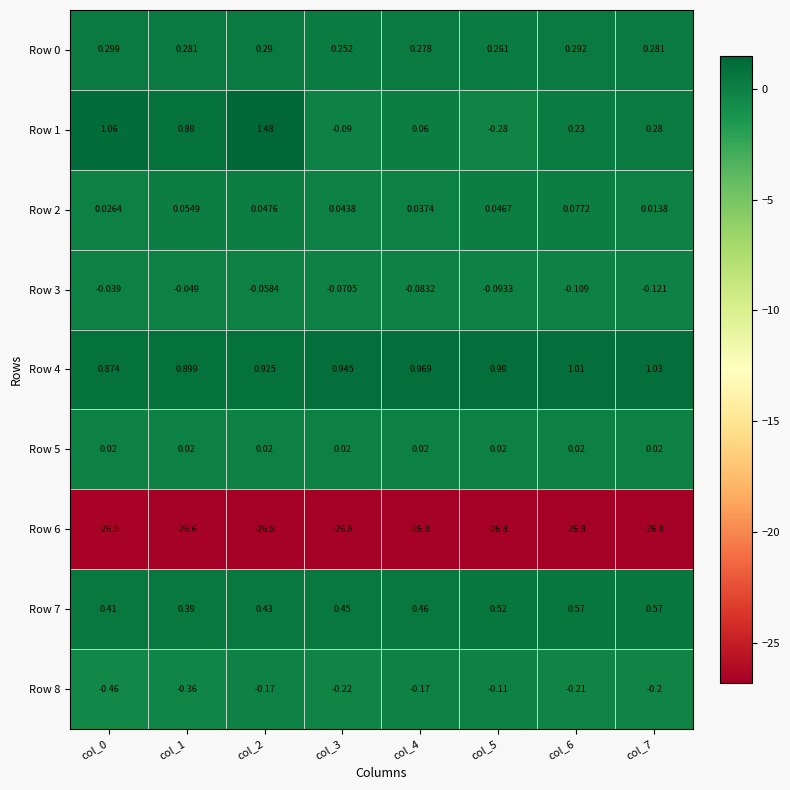

Is the value of Row 8 at col_4 greater than the value of Row 7 at col_7?

No